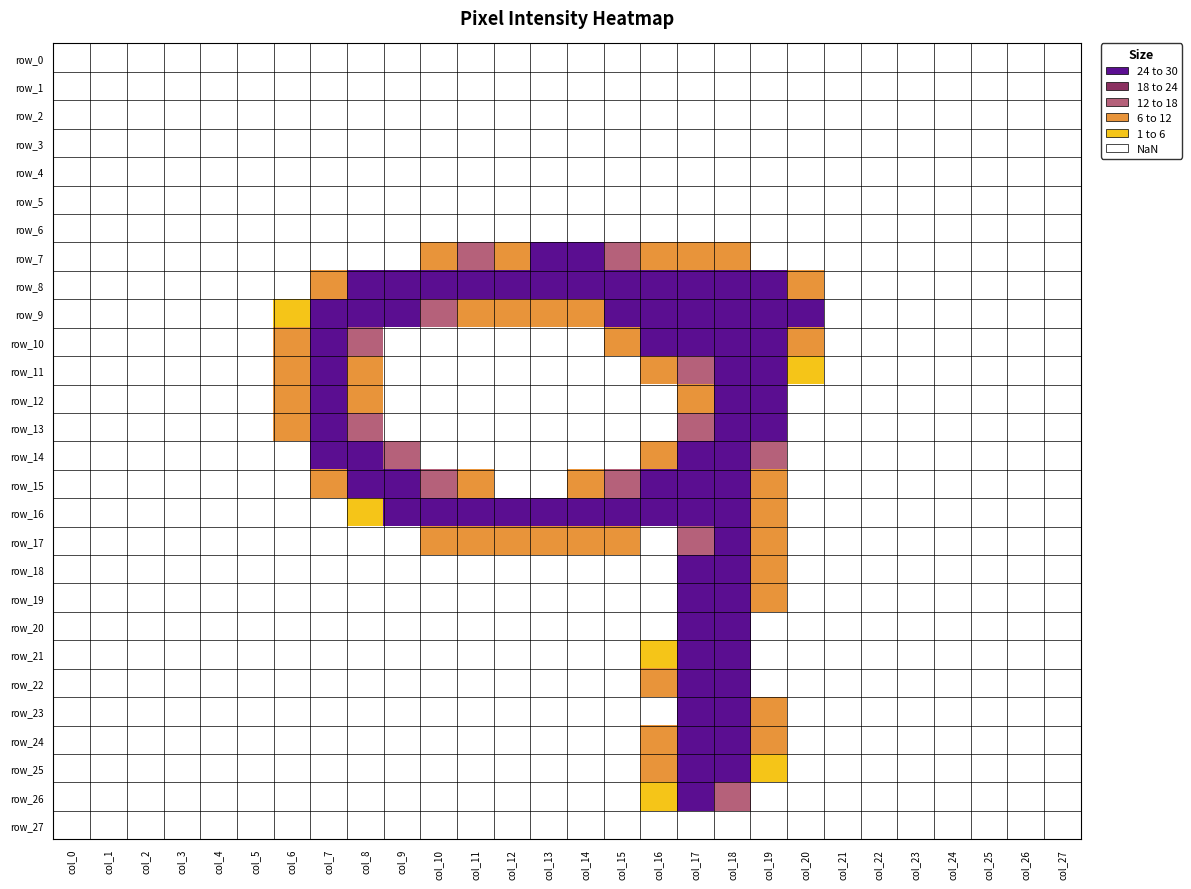

The value of row_22 at col_19 is -2. True or false?

False